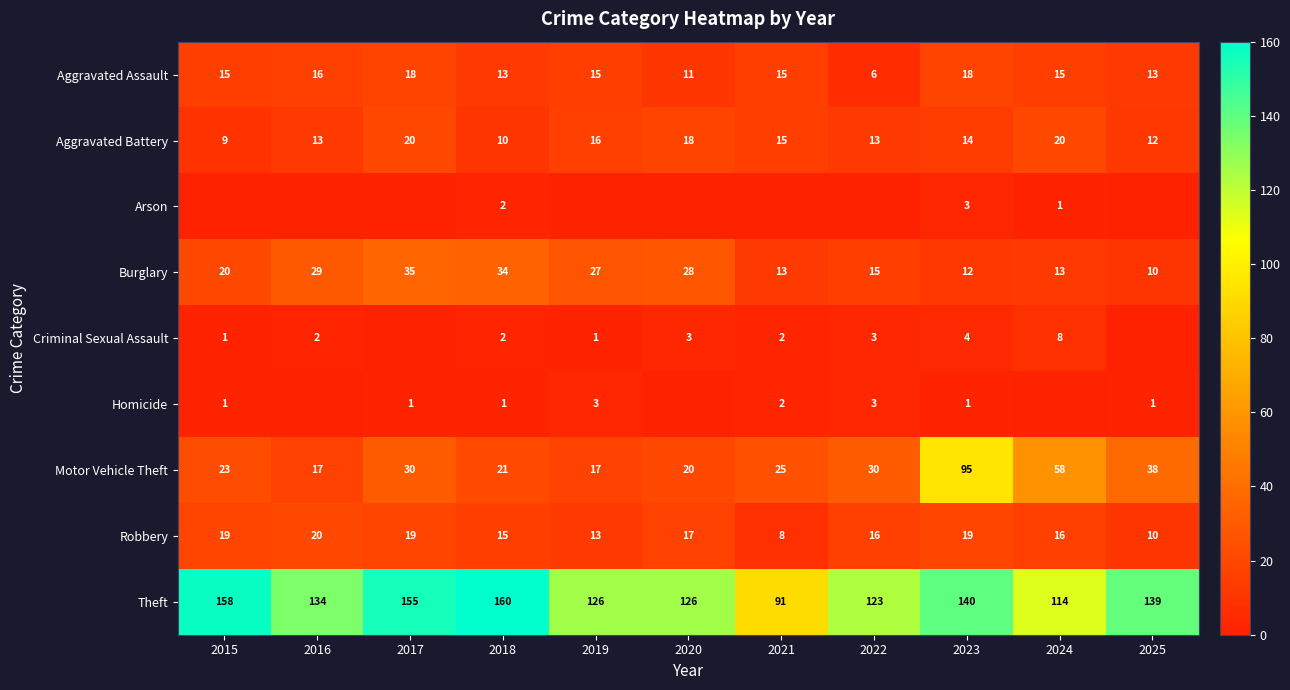

Is the value of Aggravated Assault at 2020 greater than the value of Burglary at 2019?

No